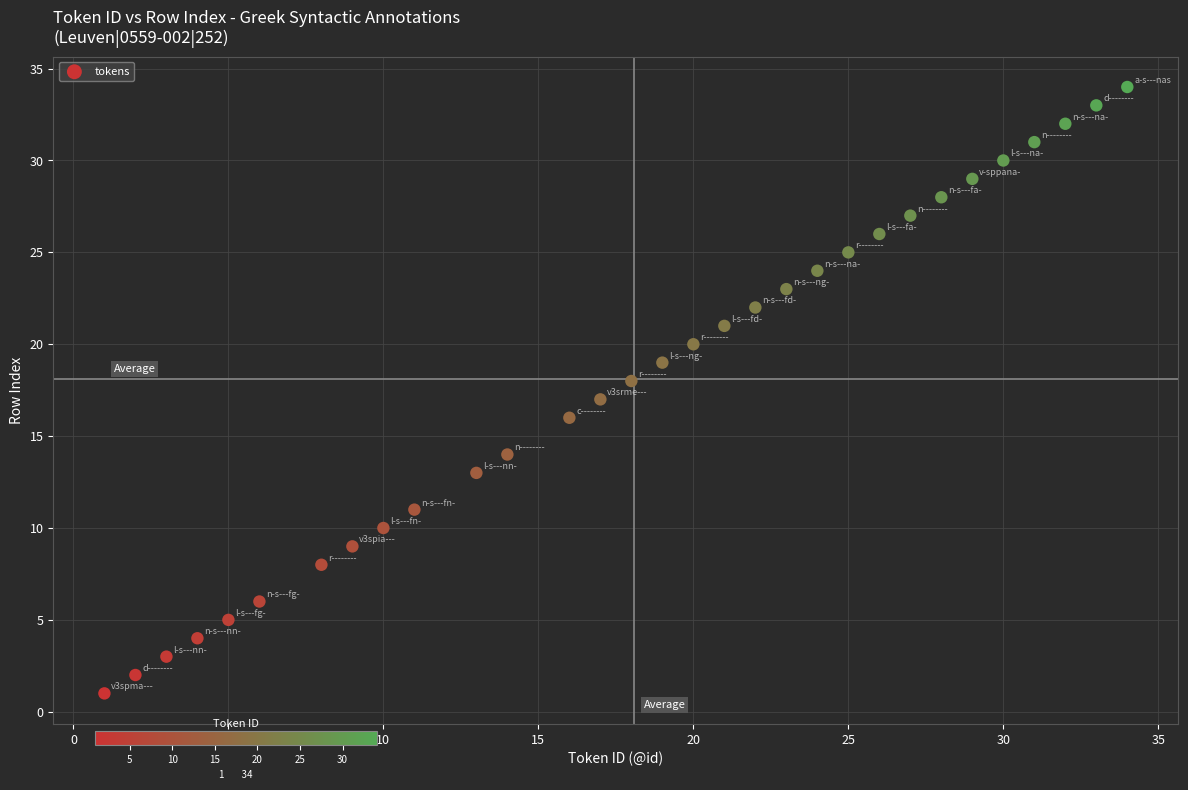

What is the range of X values (max minus min)?

33